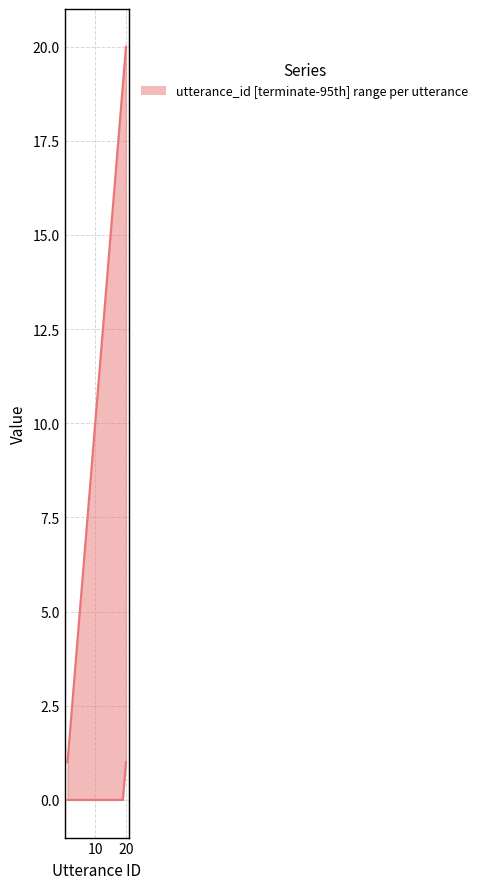

Does the chart have visible grid lines?

Yes